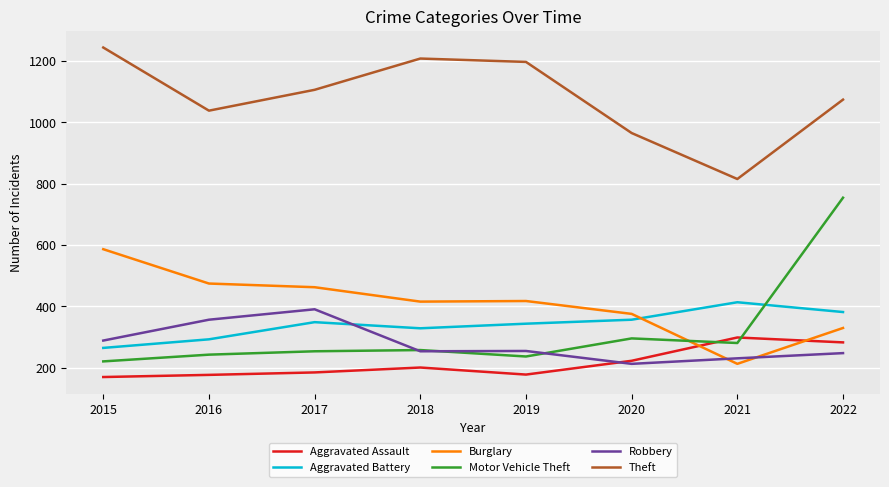

What is the sum of the Burglary values at 2021 and 2022?

541